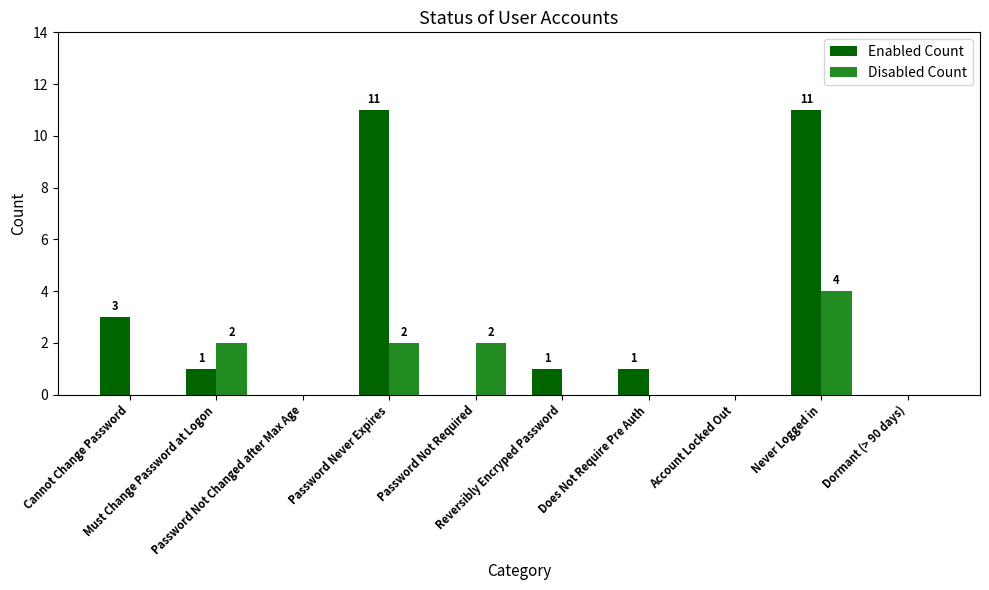

Which series has the largest total across all categories?

Enabled Count